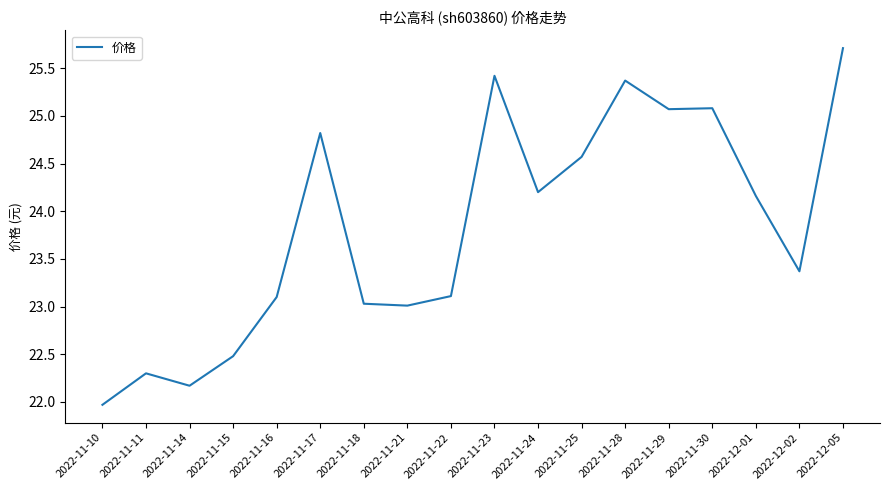

True or false: the data shows 23.0 at 2022-11-18.

True